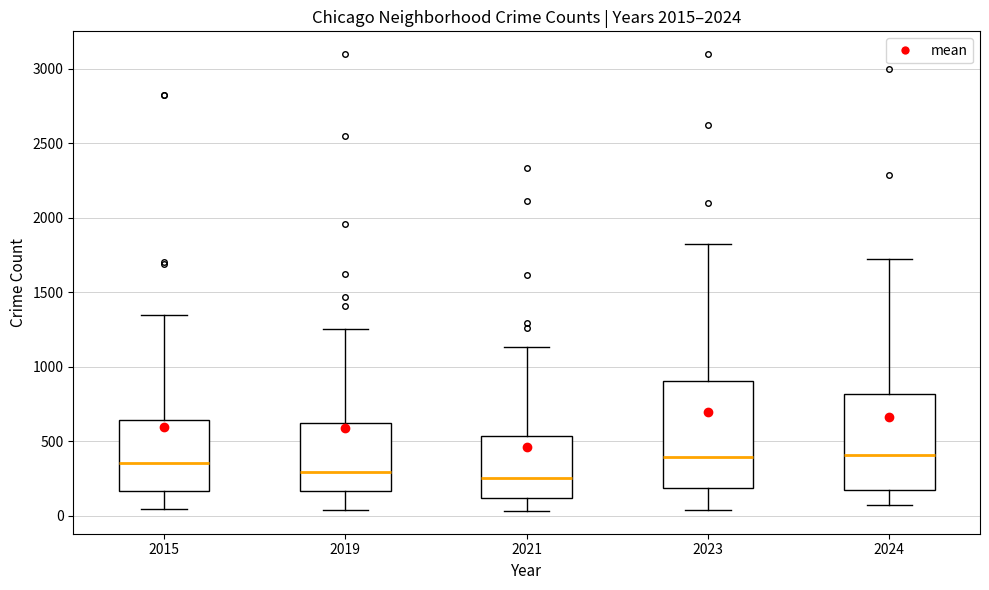

Which box is the tallest, from its lower edge to its upper edge?

2023